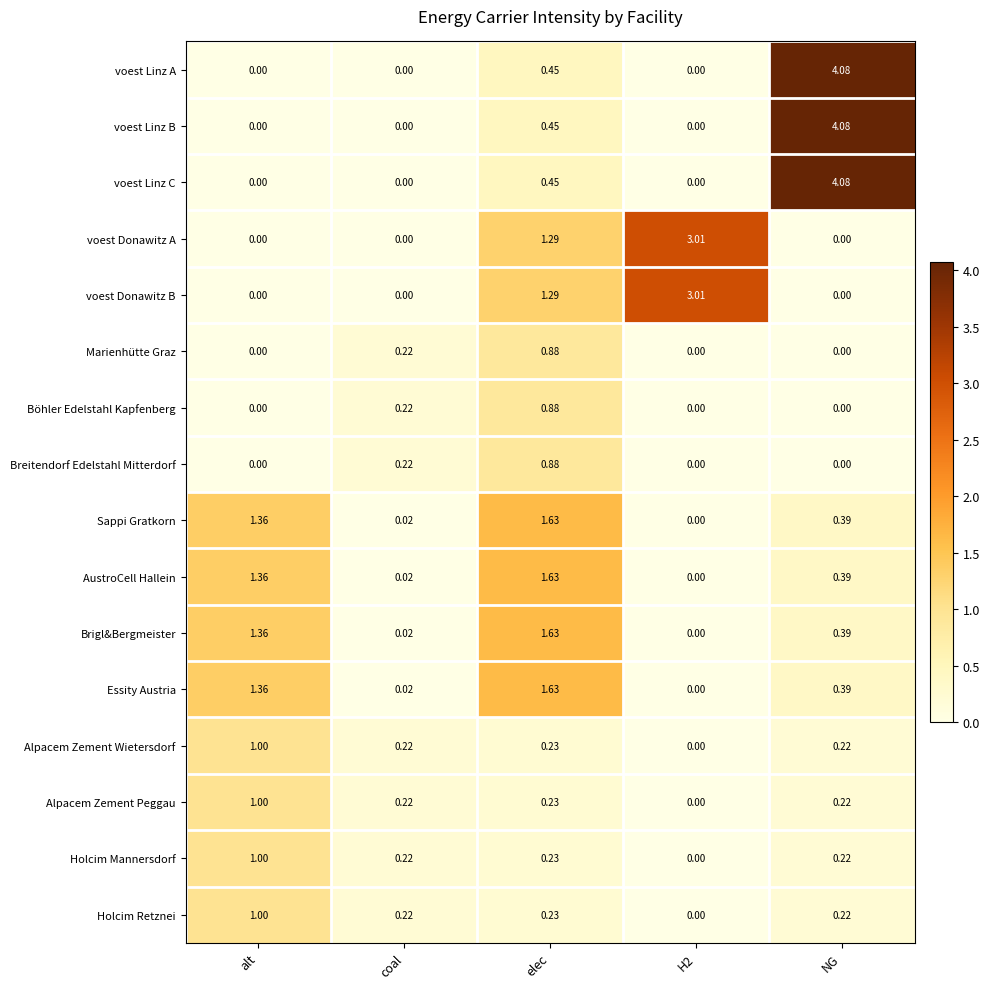

Which category has the highest value across all series?

NG